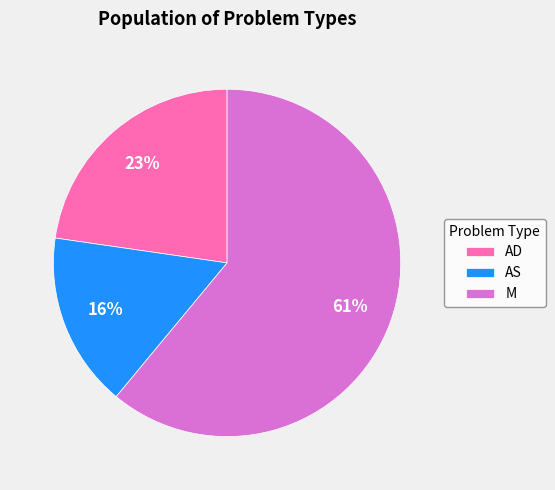

Does M represent more than half of the total?

Yes